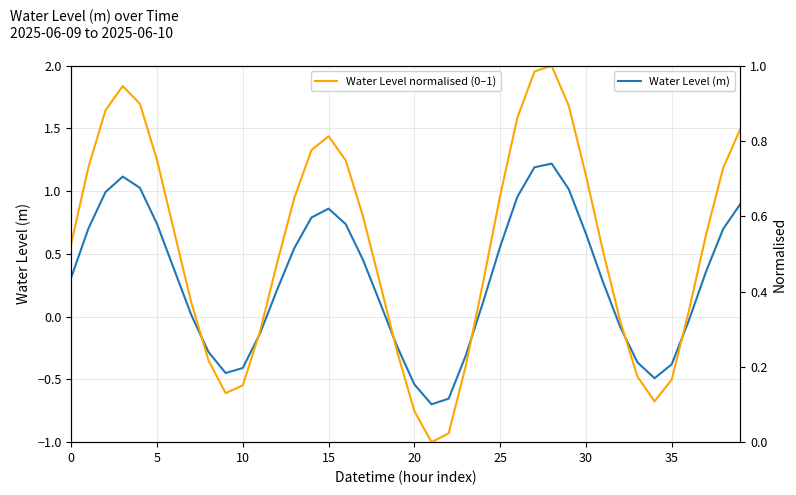

The Water Level (m) series shows 0.1 at 0. True or false?

False